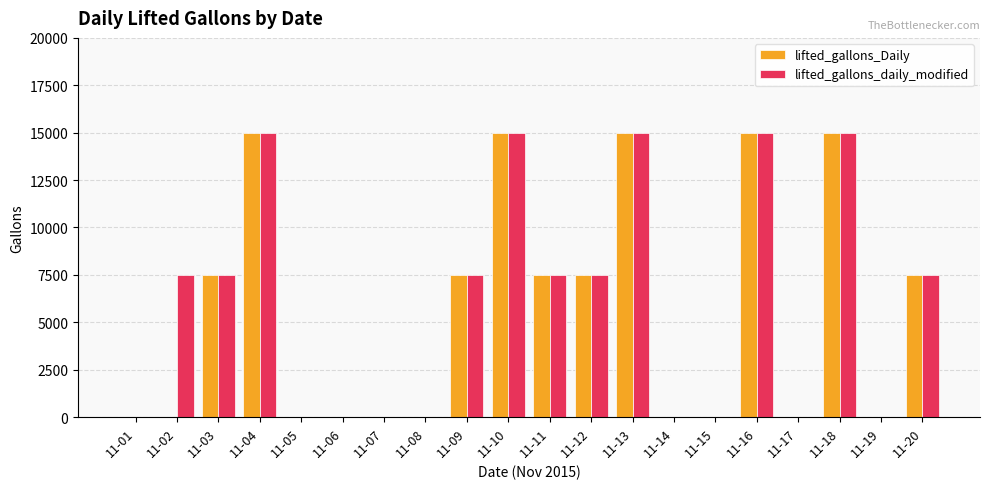

What is the maximum value for lifted_gallons_daily_modified?

15003